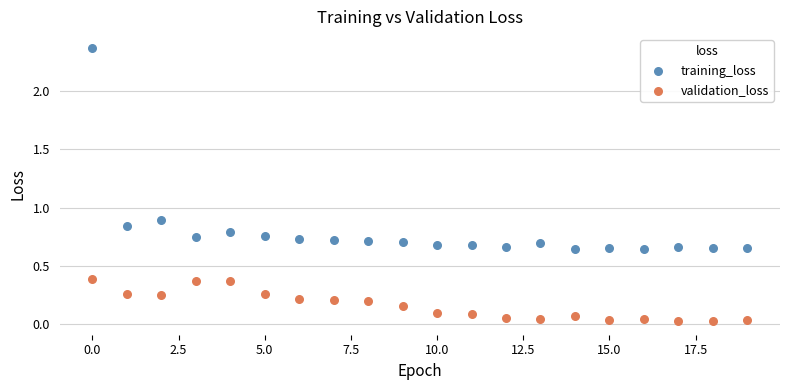

Which series contains the highest Y value?

training_loss